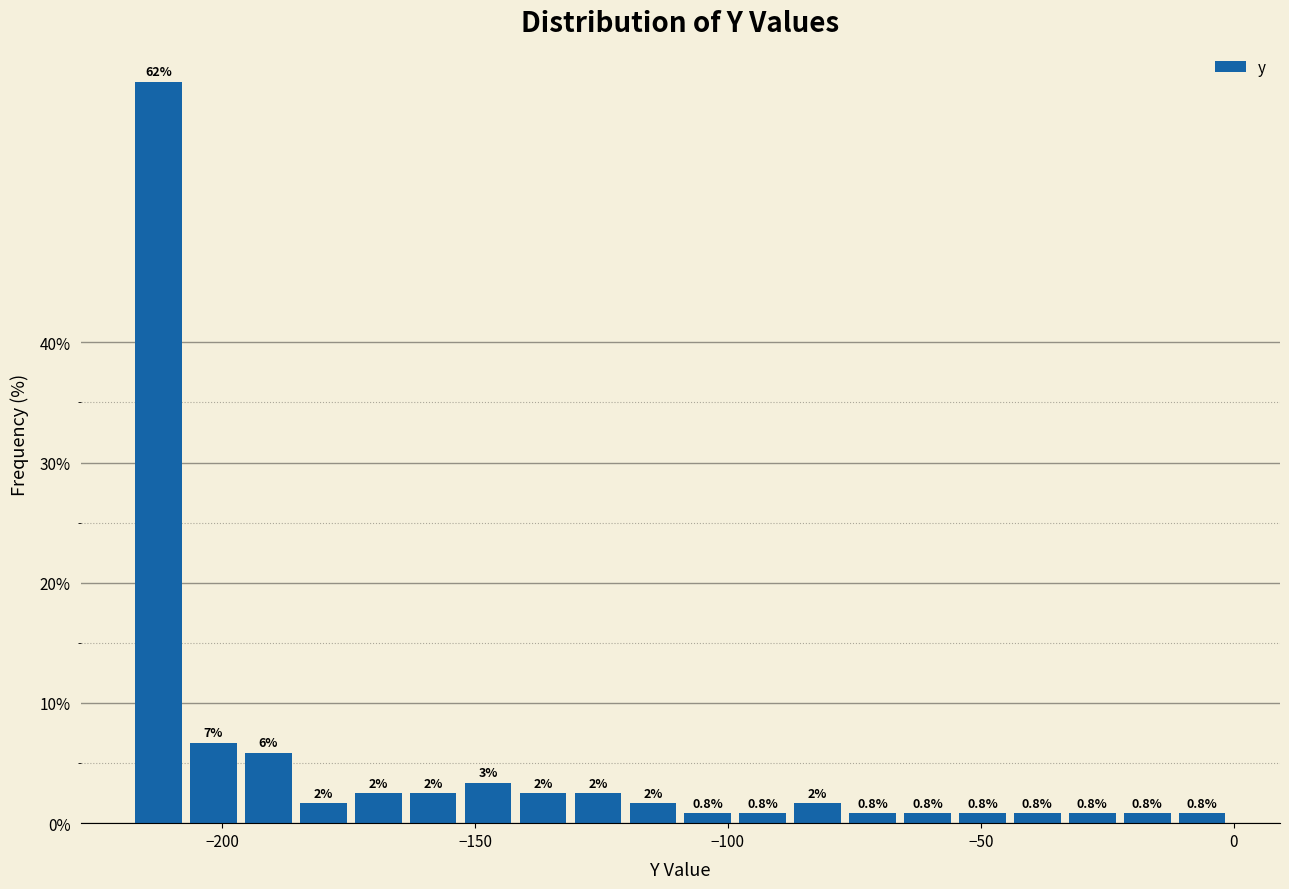

Read against the x-axis, roughly where is the centre of the tallest bar?

-215